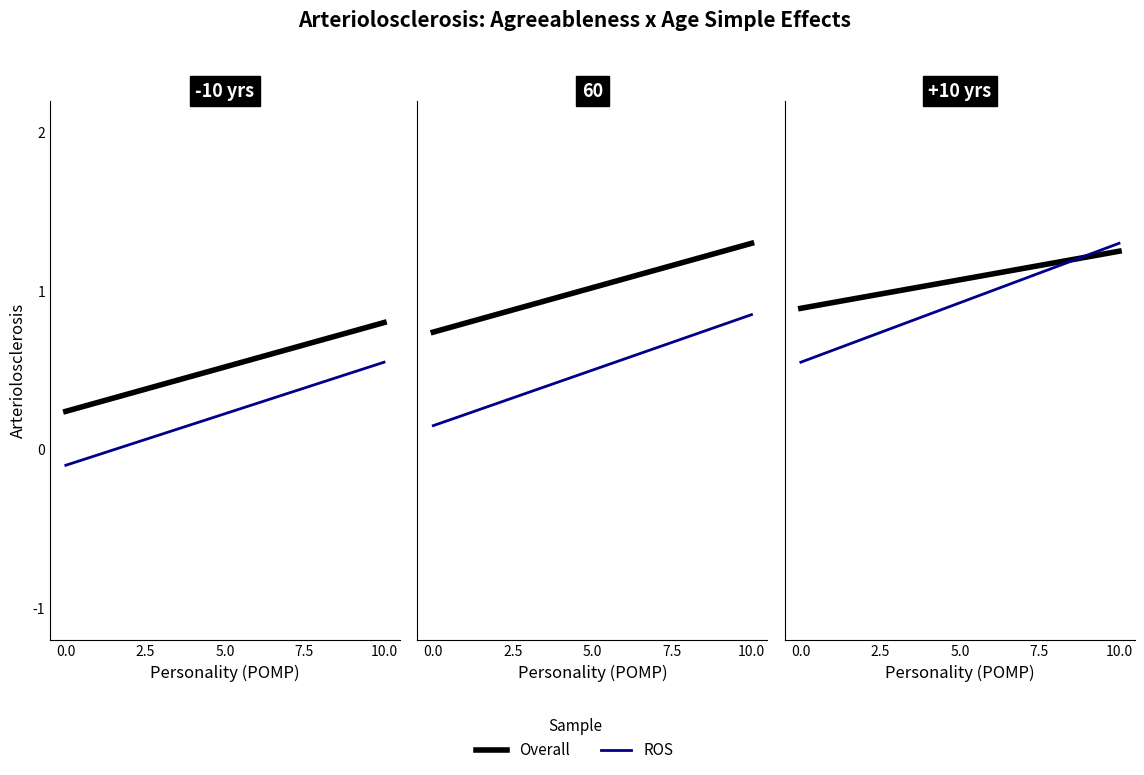

List the series in order of their overall mean, highest first.

Overall, ROS